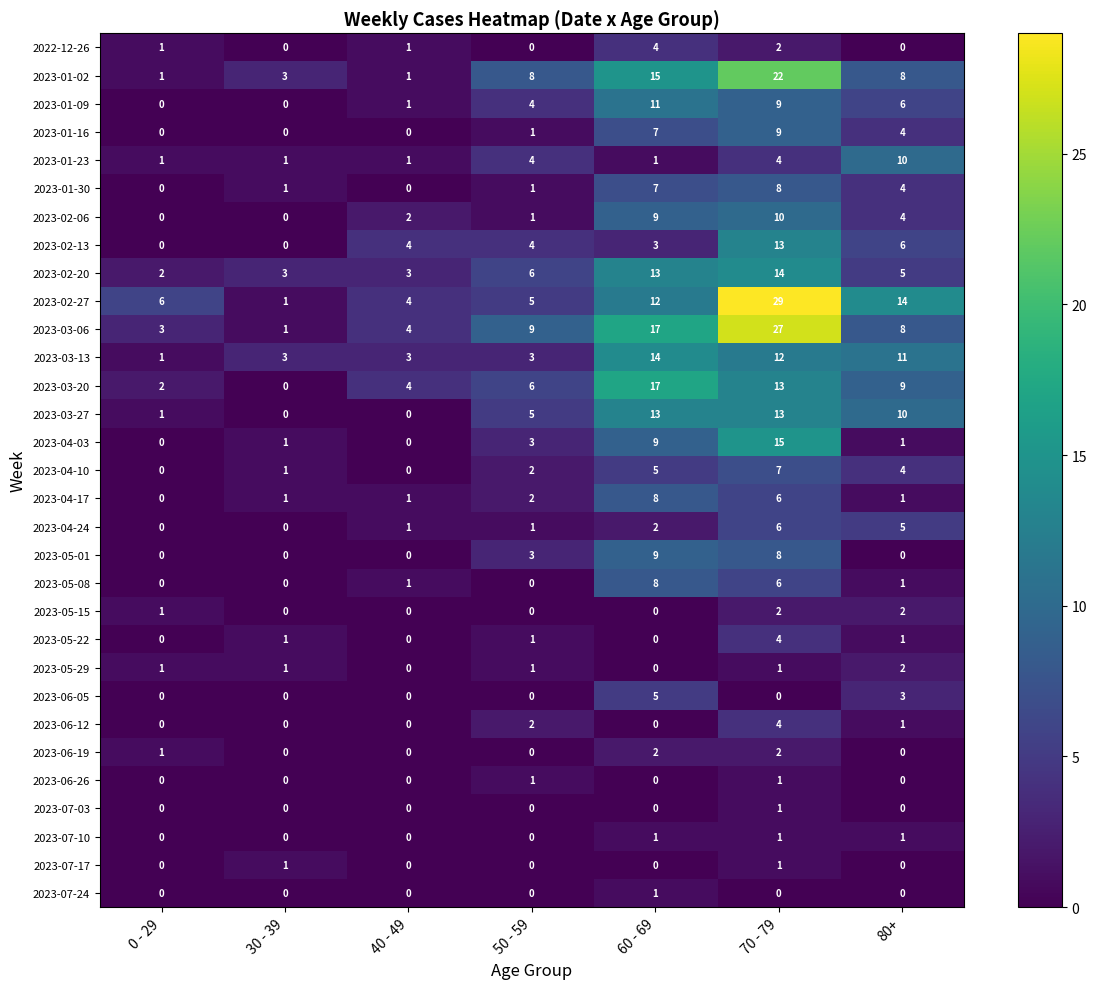

Which label corresponds to the largest value in the chart?

70 - 79